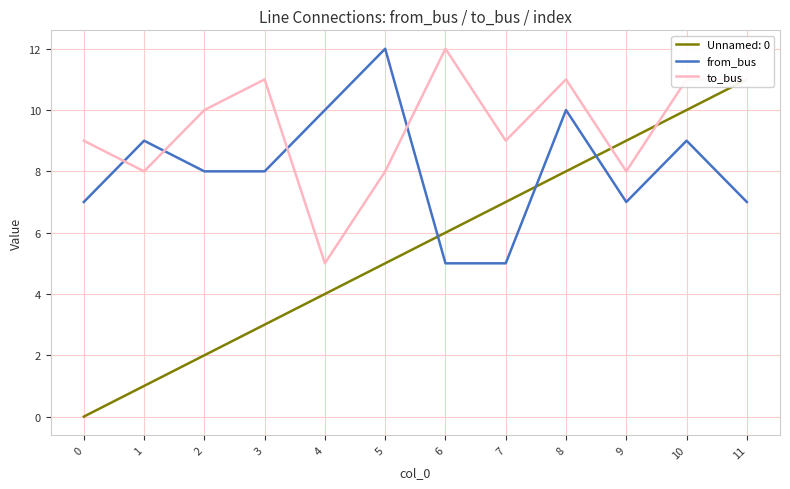

What is the value of the from_bus point at the 1st from the left?

7